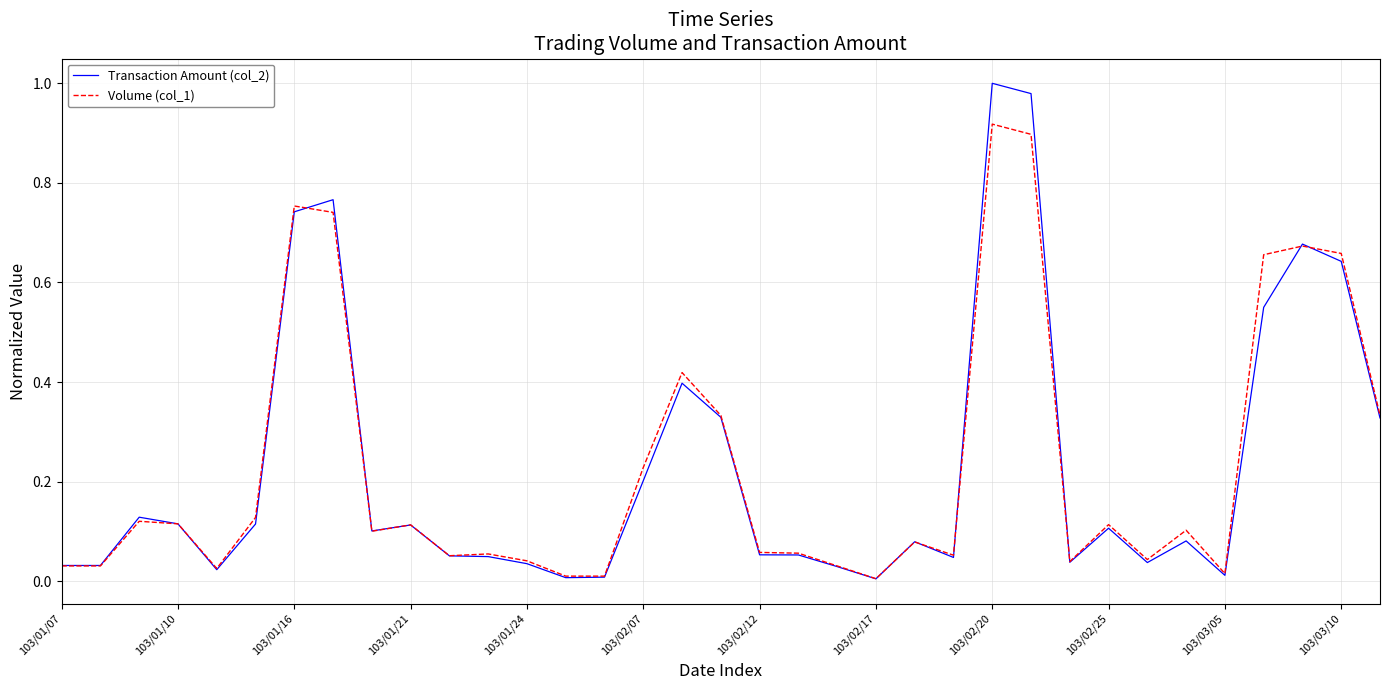

Does the chart have visible grid lines?

Yes